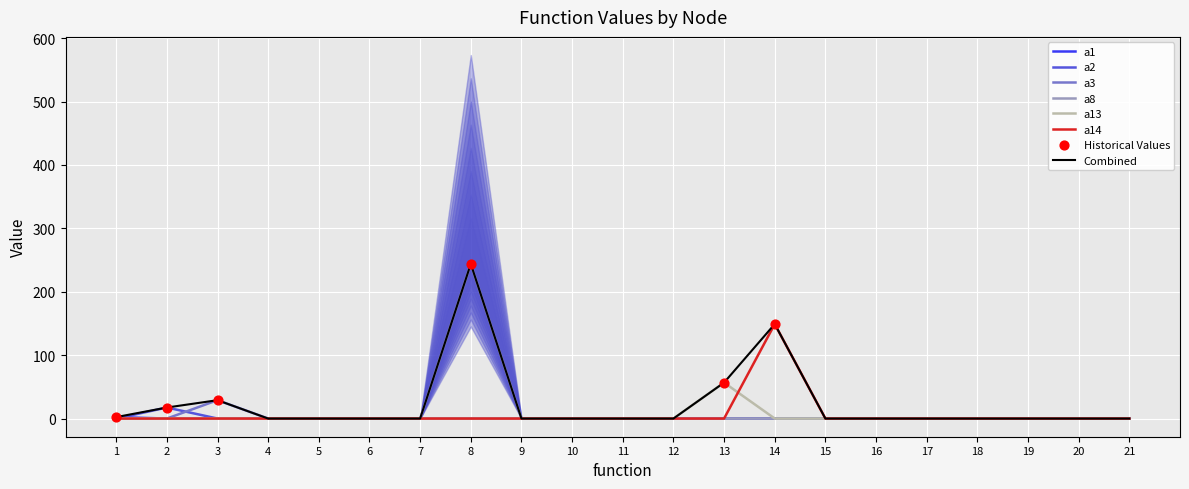

Which series has the widest spread of Y values?

a8